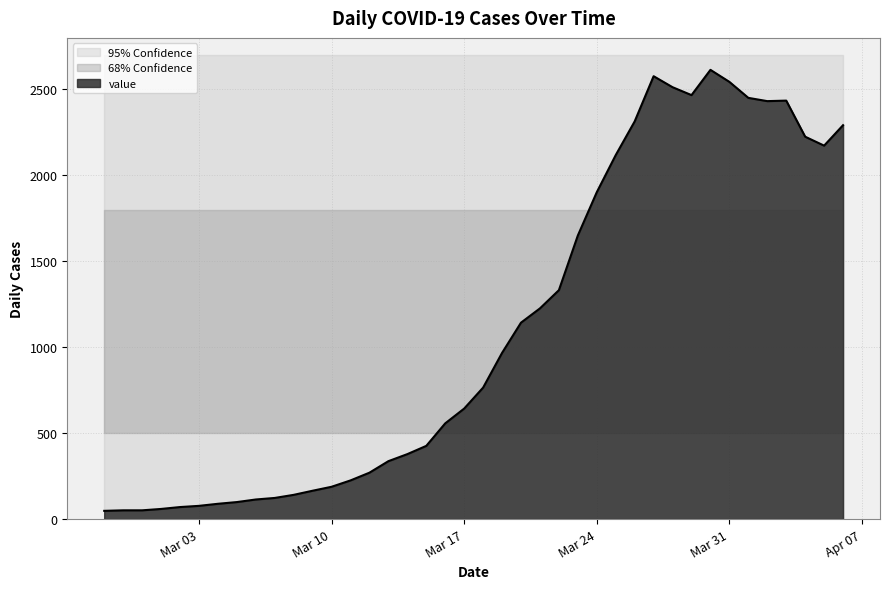

What is the difference between the second highest and minimum values?

2529